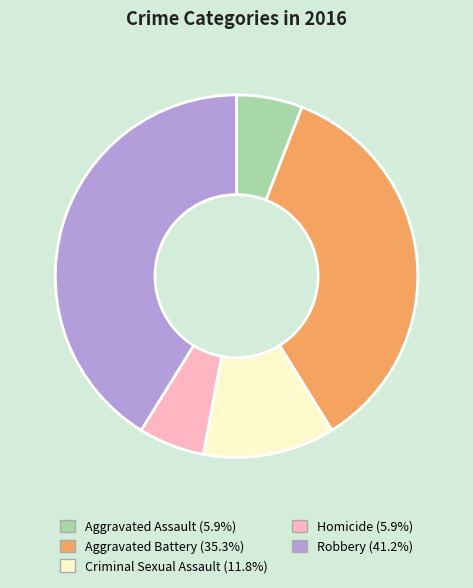

How many segments does this pie chart have?

5